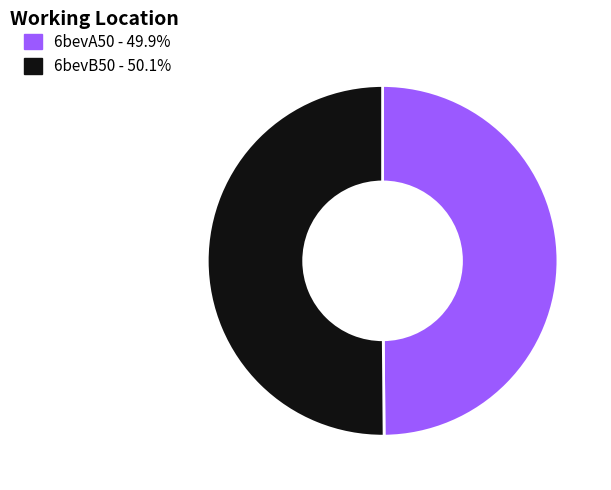

Approximately how many times larger is the value at 6bevA50 compared to 6bevB50?

1.0